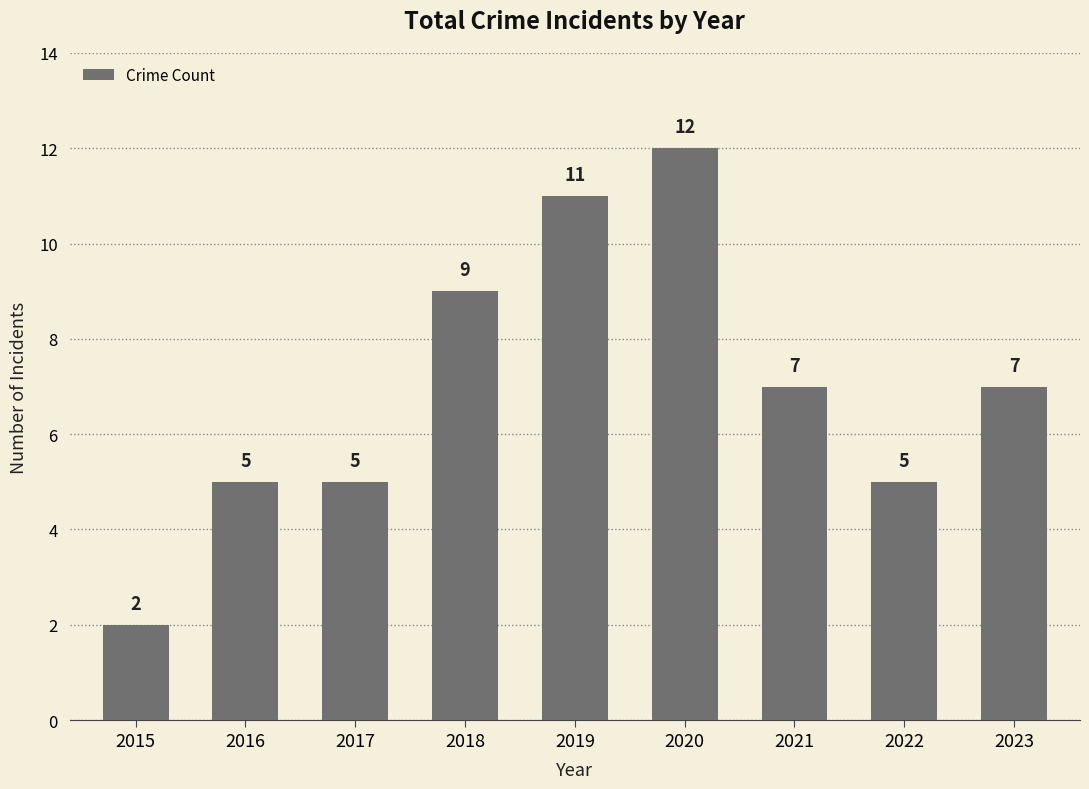

Are the bars horizontal?

No